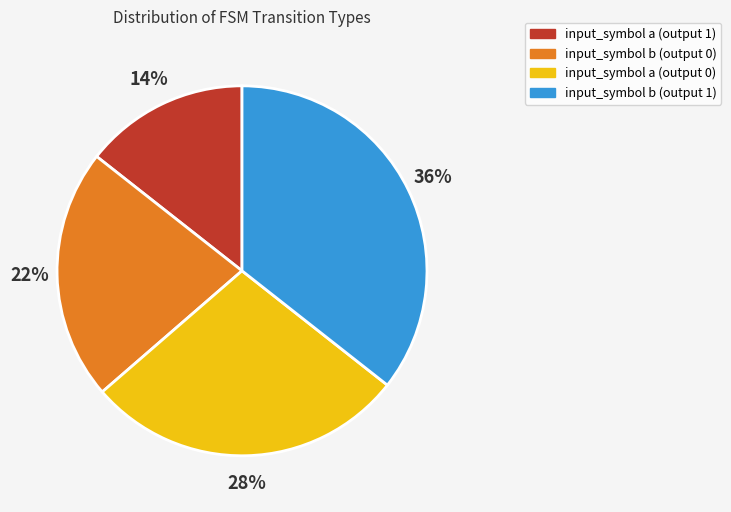

What is the largest slice in the pie chart?

input_symbol b (output 1)